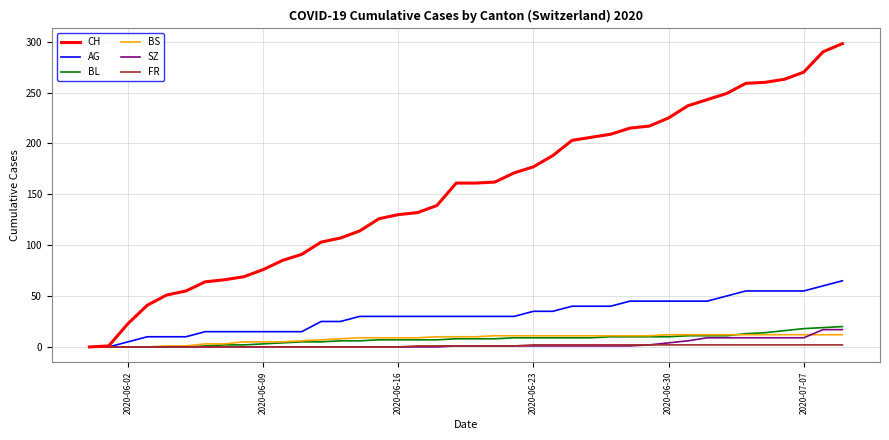

Which series has the largest total across all categories?

CH